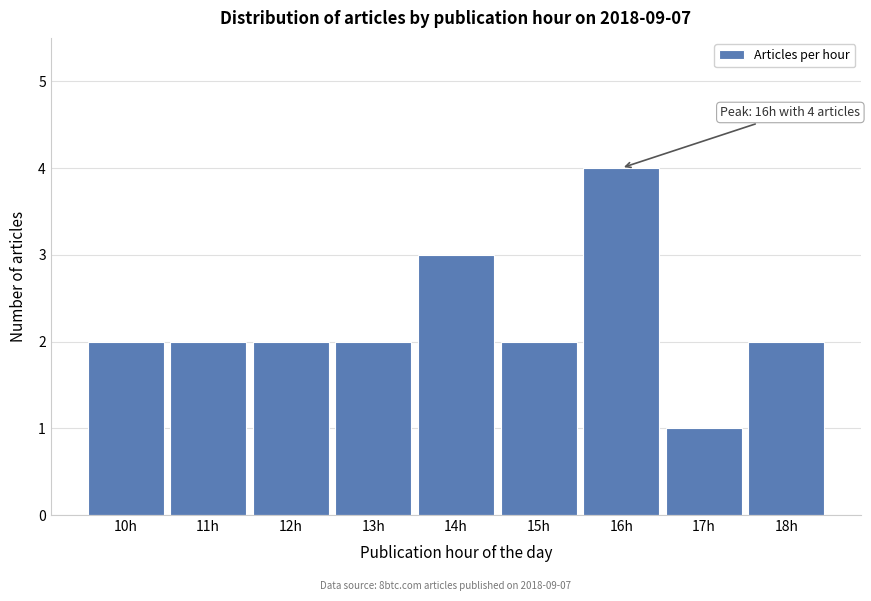

Reading right to left, extract all data points from this chart.

2	1	4	2	3	2	2	2	2